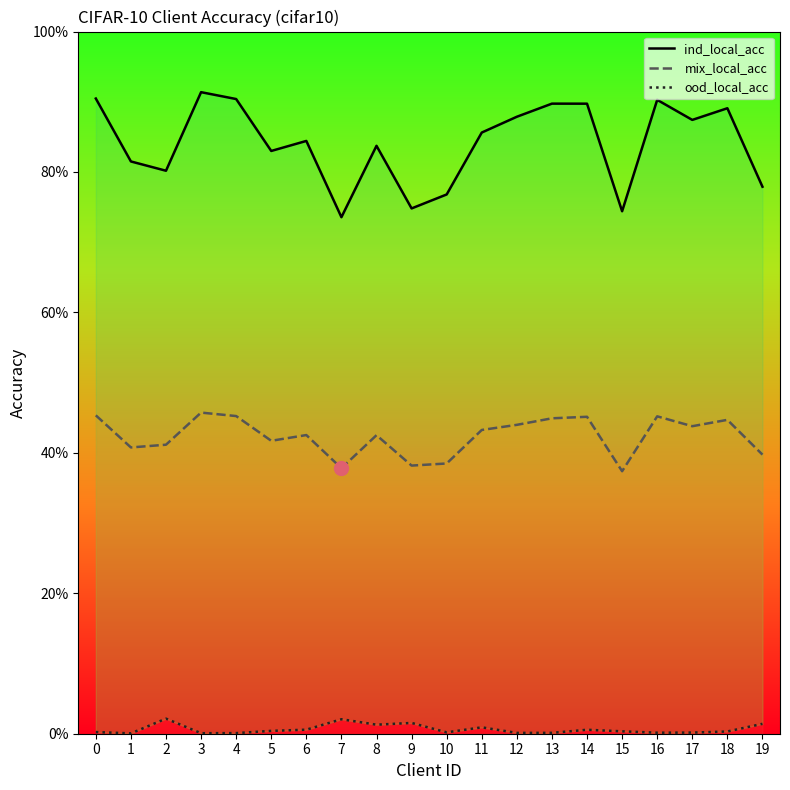

What is the maximum value for mix_local_acc?

0.5